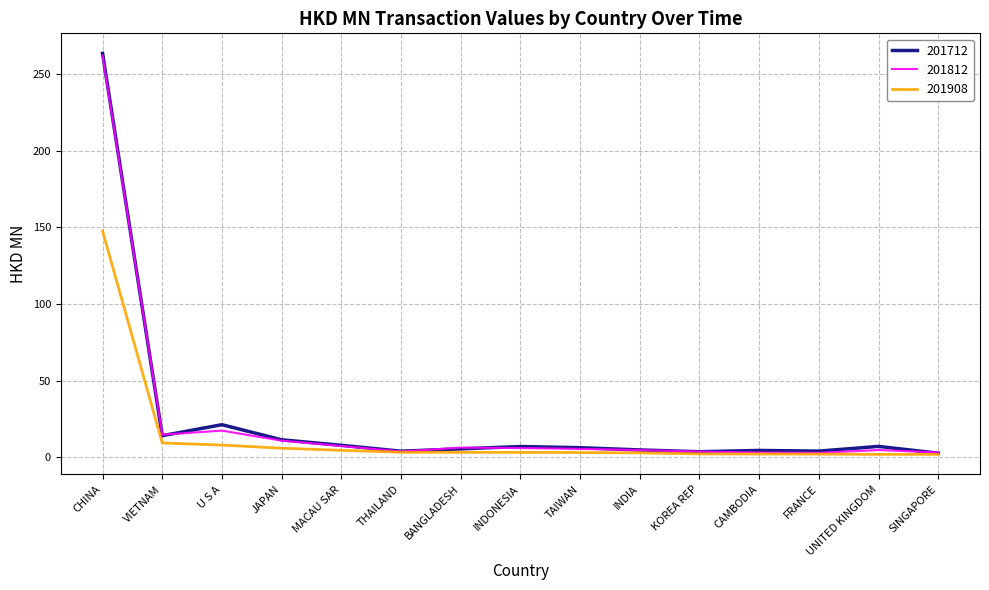

What is the maximum value for 201712?

263.5